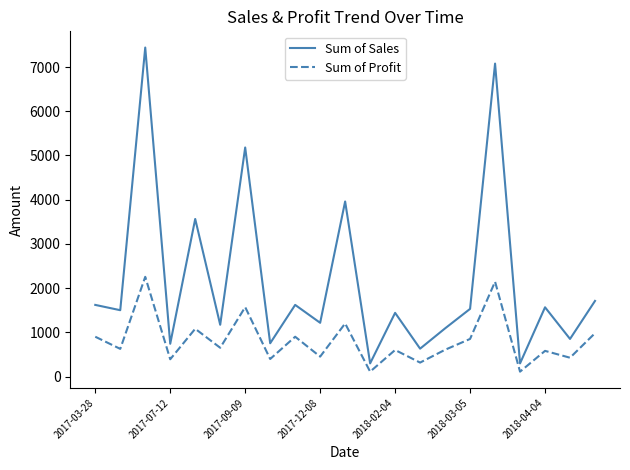

What is the lowest value of the Sum of Sales series?

297